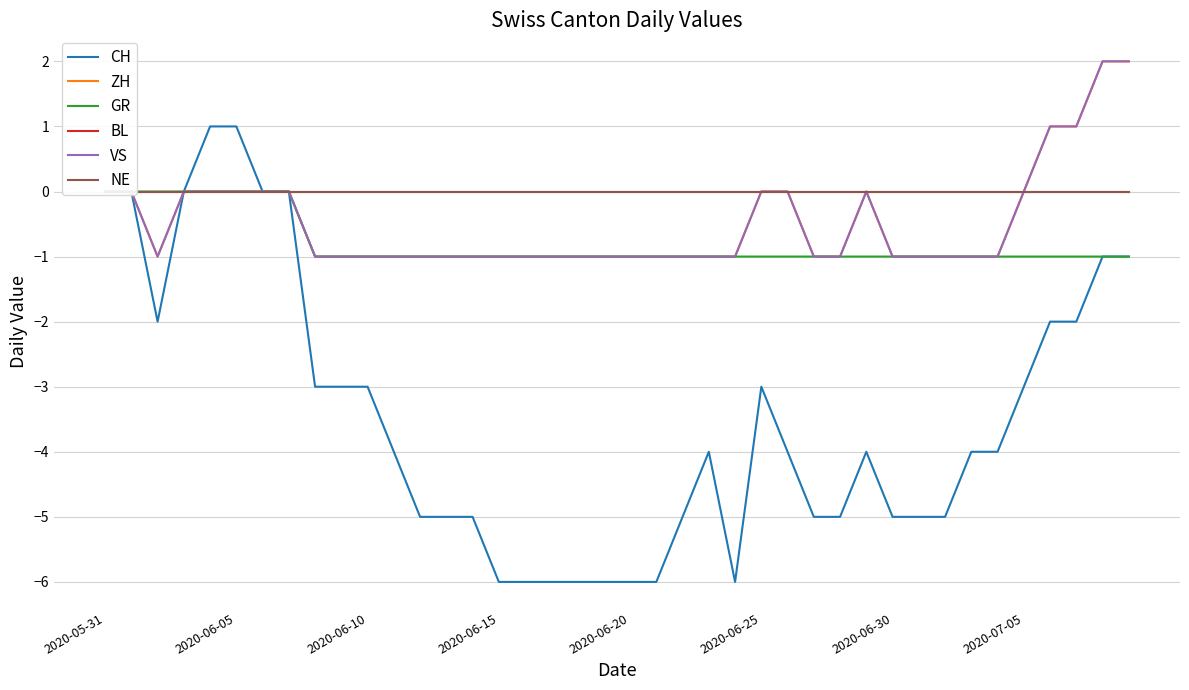

Which series has the largest range (max minus min)?

CH